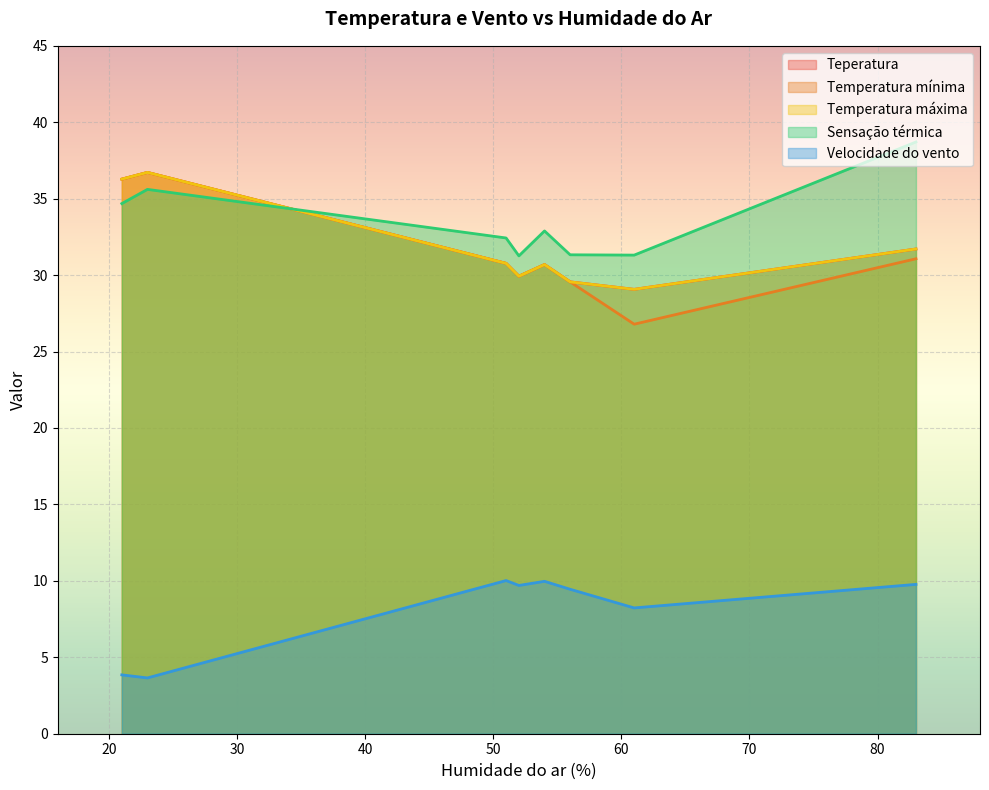

Which has a higher value, 51 or 52?

51